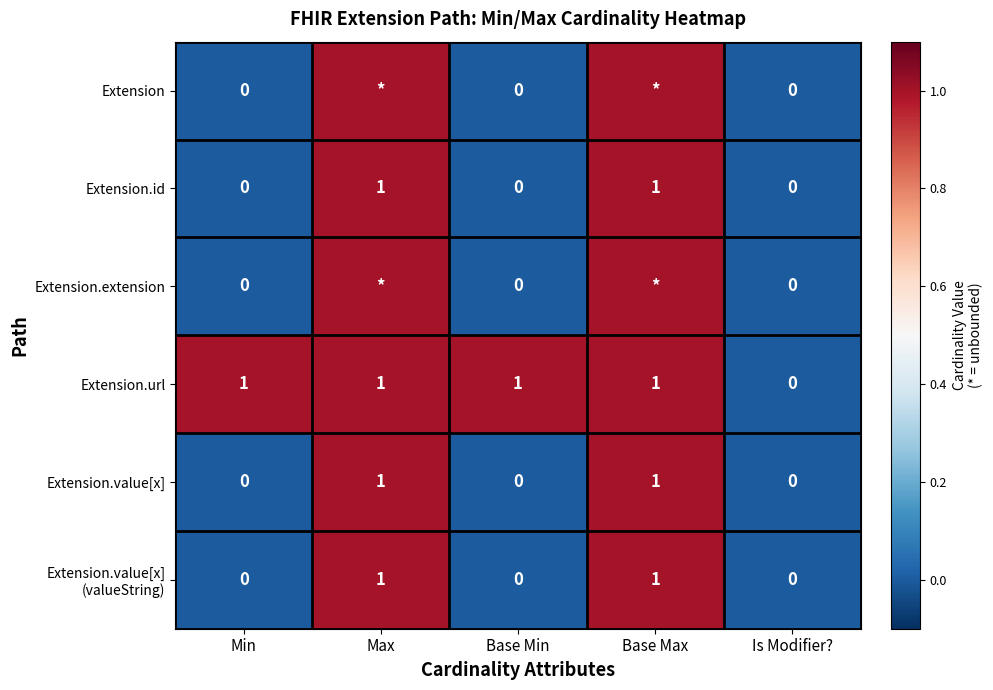

How many values in the Extension.value[x] series exceed 0?

2